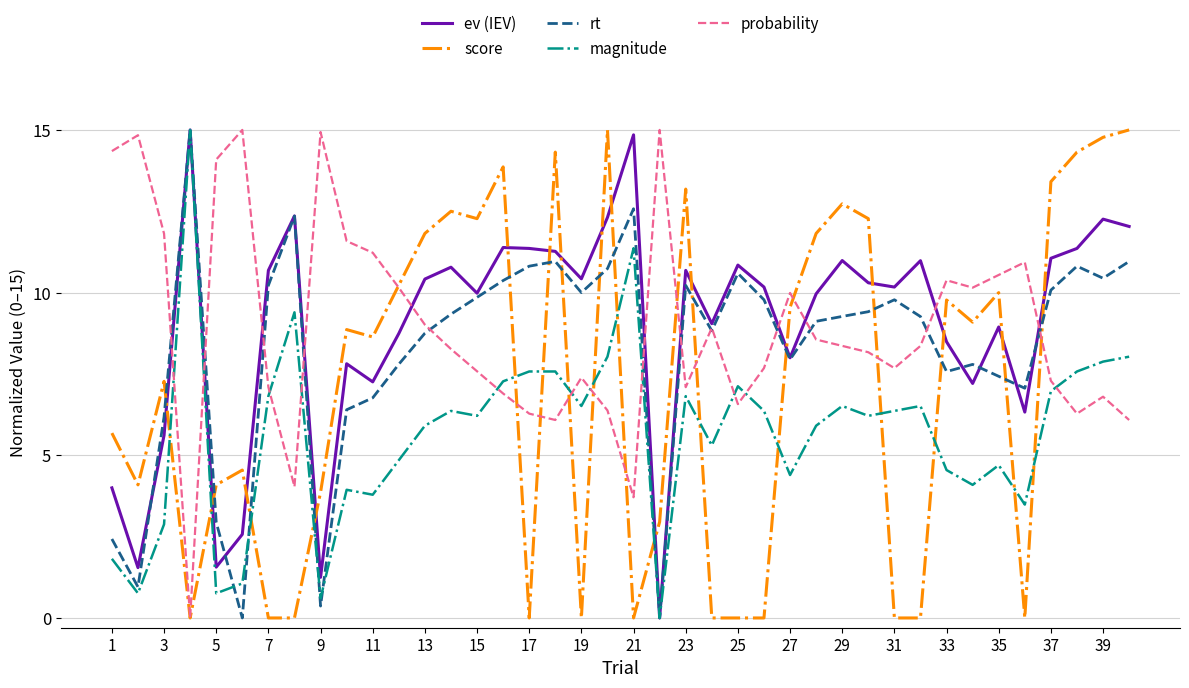

Does the chart display data point markers on the line(s)?

No